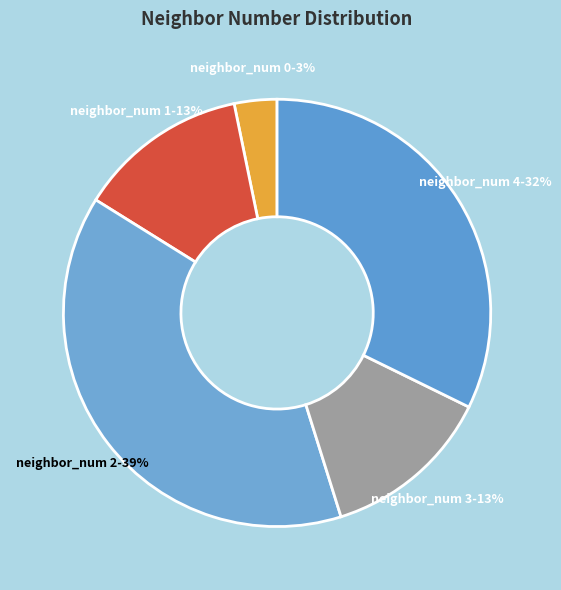

Approximately how many times larger is the value at neighbor_num 2 compared to neighbor_num 1?

3.0